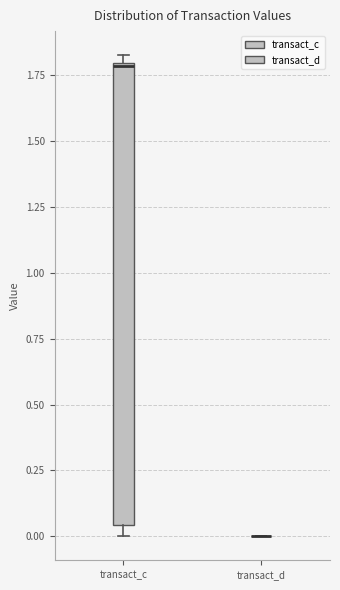

Reading left to right, transcribe this box plot: for each box, give where its median line is, the range the box spans, and where its two whiskers end, as read against the y-axis. The values are not printed on the chart, so give them approximately, as read against the axis.

transact_c: median 1.80, box 0.05 to 1.80, whiskers 0.00 to 1.85
transact_d: box collapsed to a line at 0.00, whiskers 0.00 to 0.00